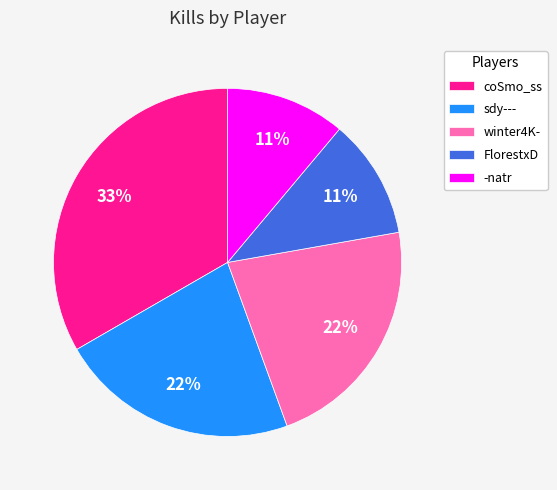

Is there a majority slice in this chart?

No